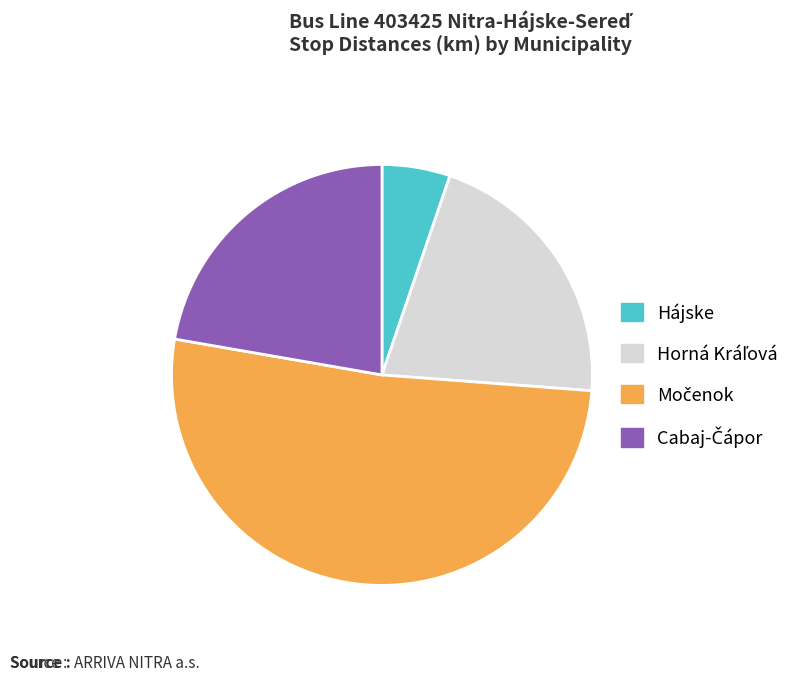

Is there any slice that represents more than half of the pie?

Yes